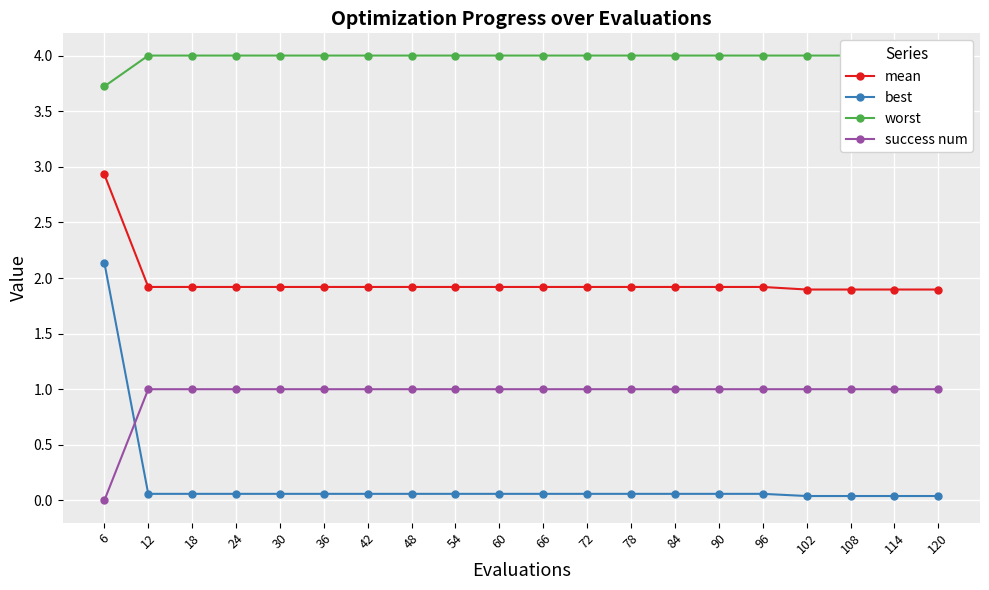

Is the value of worst at 60 greater than the value of success num at 18?

Yes